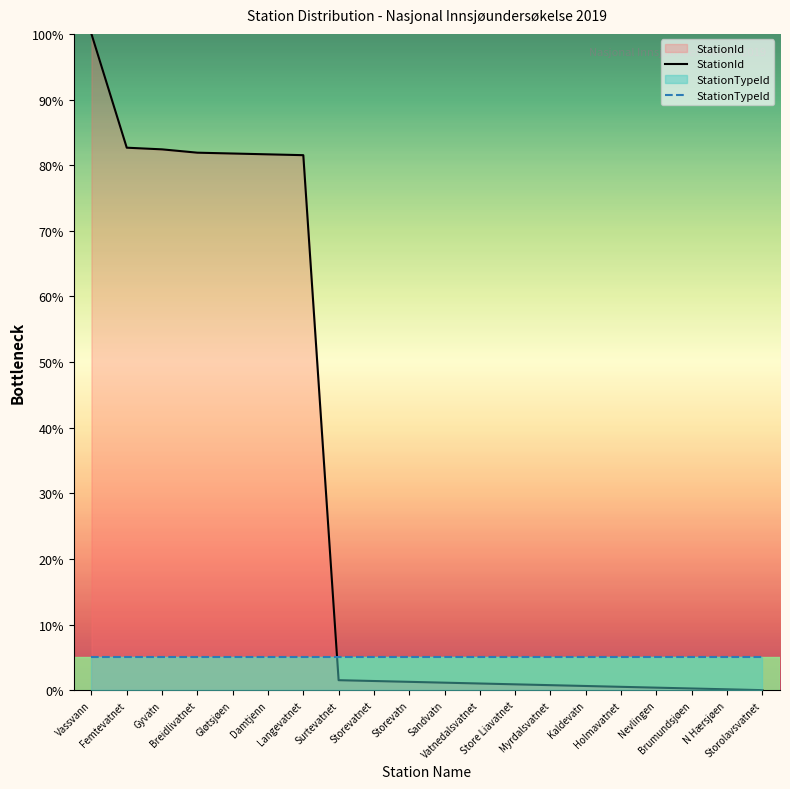

Reading right to left, extract all data points from this chart.

Storolavsvatnet=0.0	N Hærsjøen=0.1	Brumundsjøen=0.3	Nevlingen=0.4	Holmavatnet=0.5	Kaldevatn=0.6	Myrdalsvatnet=0.8	Store Liavatnet=0.9	Vatnedalsvatnet=1.0	Sandvatn=1.1	Storevatn=1.3	Storevatnet=1.4	Surtevatnet=1.5	Langevatnet=81.5	Damtjenn=81.6	Gløtsjøen=81.8	Breidlivatnet=81.9	Gyvatn=82.4	Femtevatnet=82.7	Vassvann=100.0